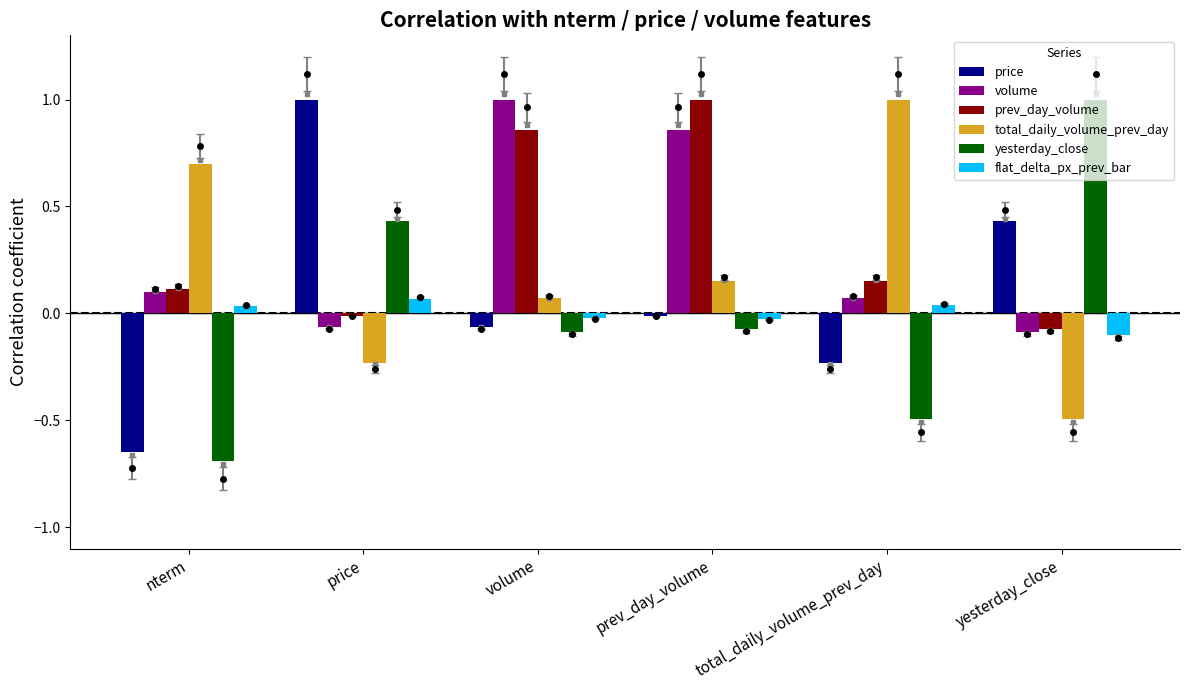

What is the difference between the highest and lowest values at prev_day_volume?

1.1